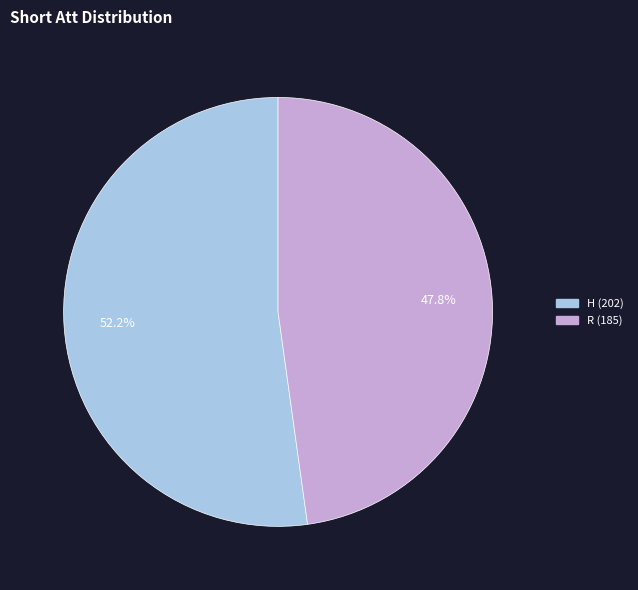

To the nearest percent, what percentage of the pie is R?

48%